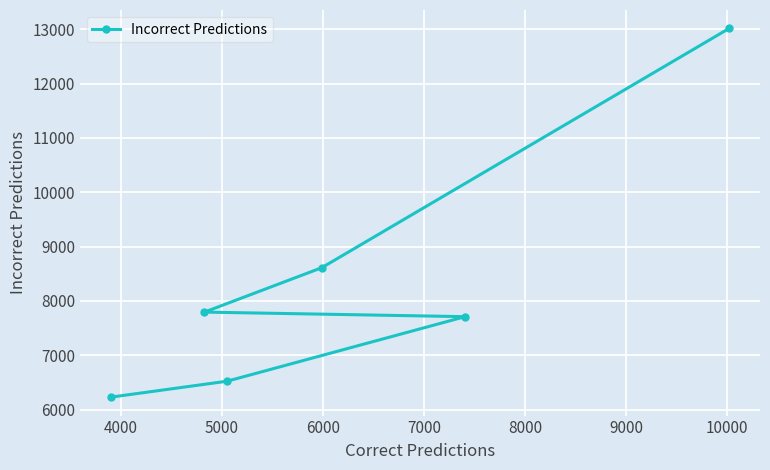

What is the average value?

8313